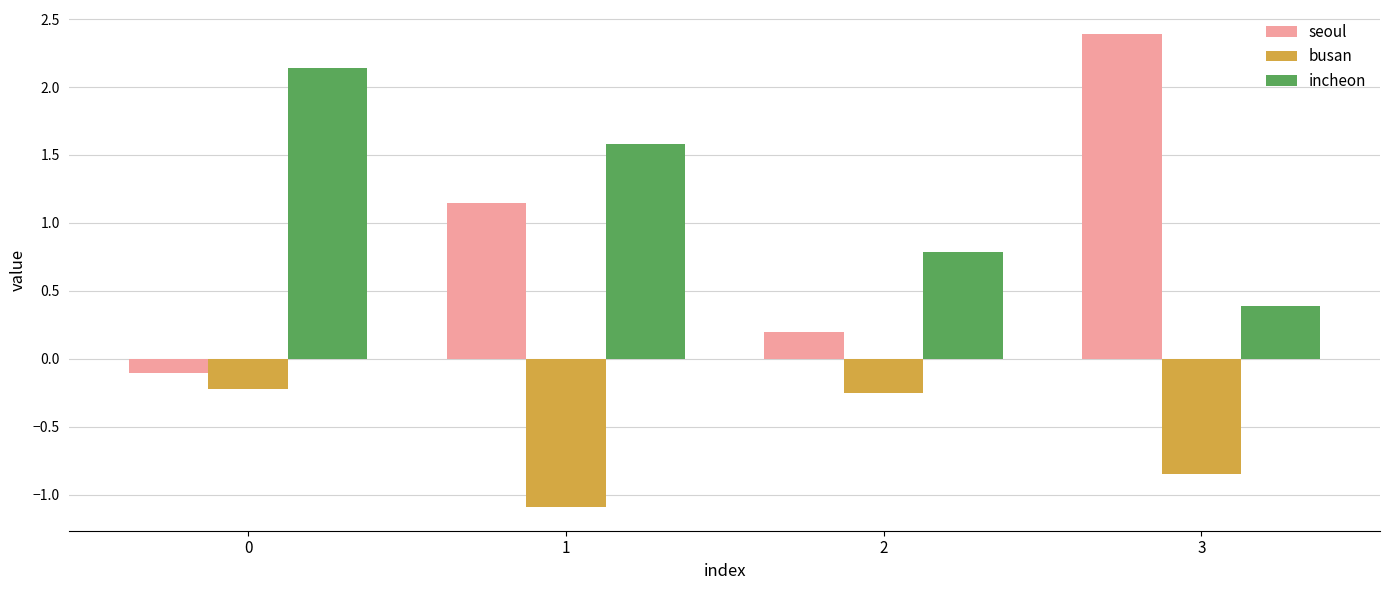

At which category is the sum across all series the highest?

3